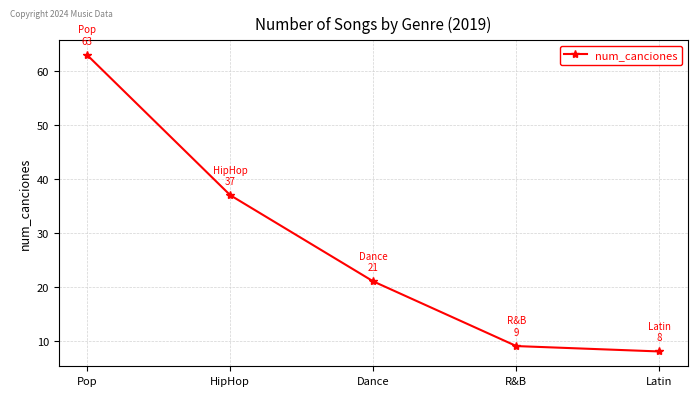

Where does the data first go above 21?

Pop